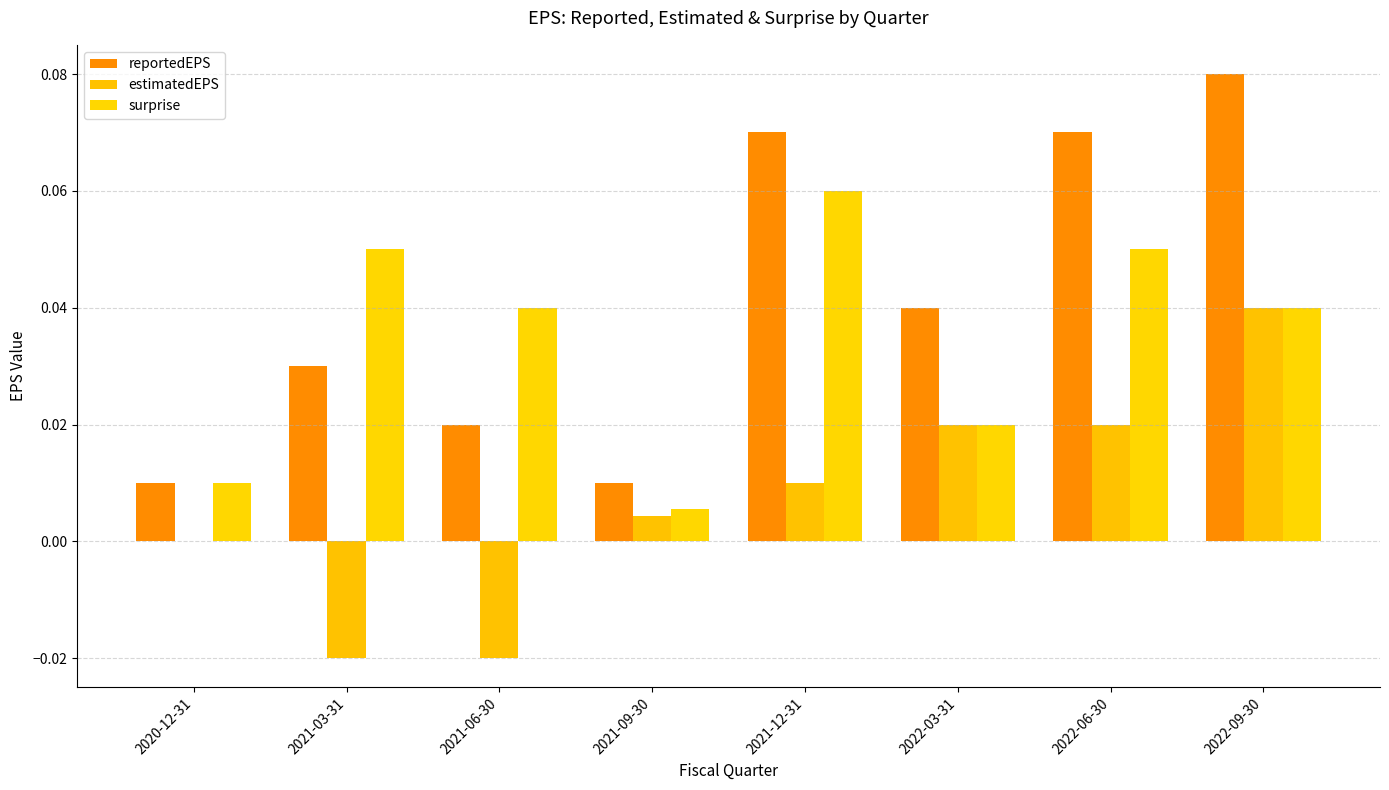

List the series in order of their overall mean, highest first.

reportedEPS, surprise, estimatedEPS